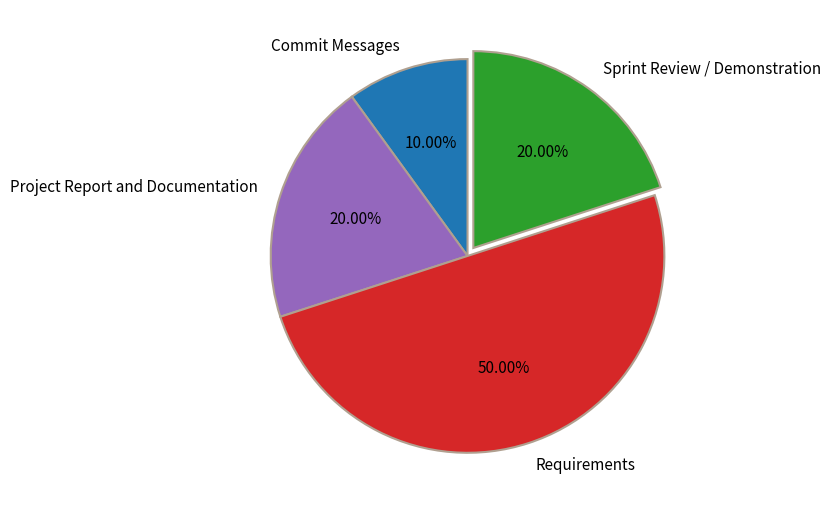

Which slice is the smallest?

Commit Messages